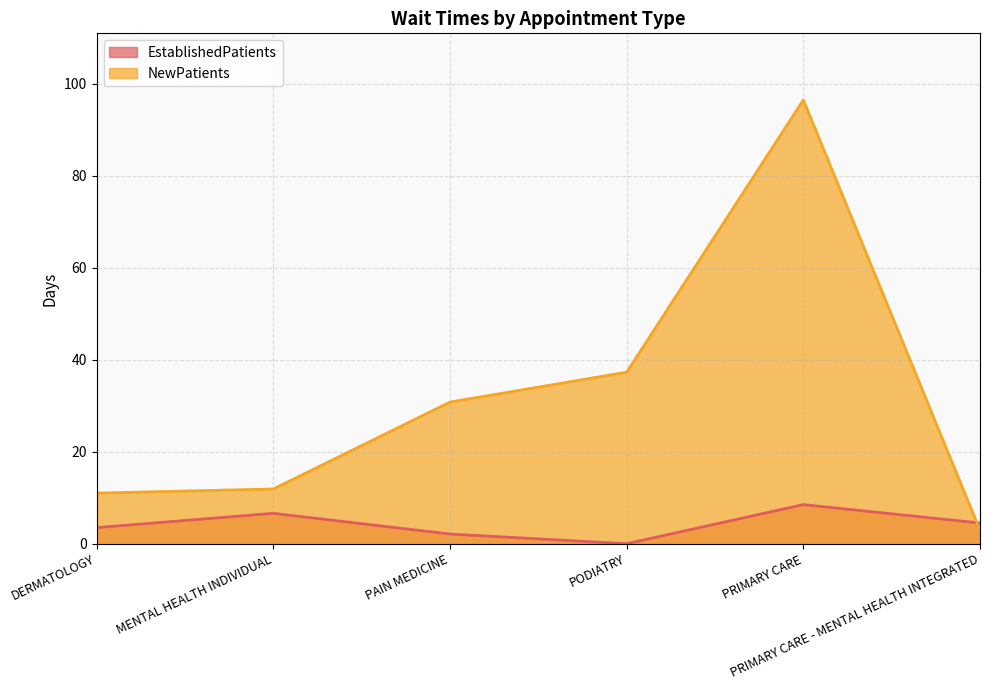

Rank the categories by EstablishedPatients value from highest to lowest.

PRIMARY CARE, MENTAL HEALTH INDIVIDUAL, PRIMARY CARE - MENTAL HEALTH INTEGRATED, DERMATOLOGY, PAIN MEDICINE, PODIATRY